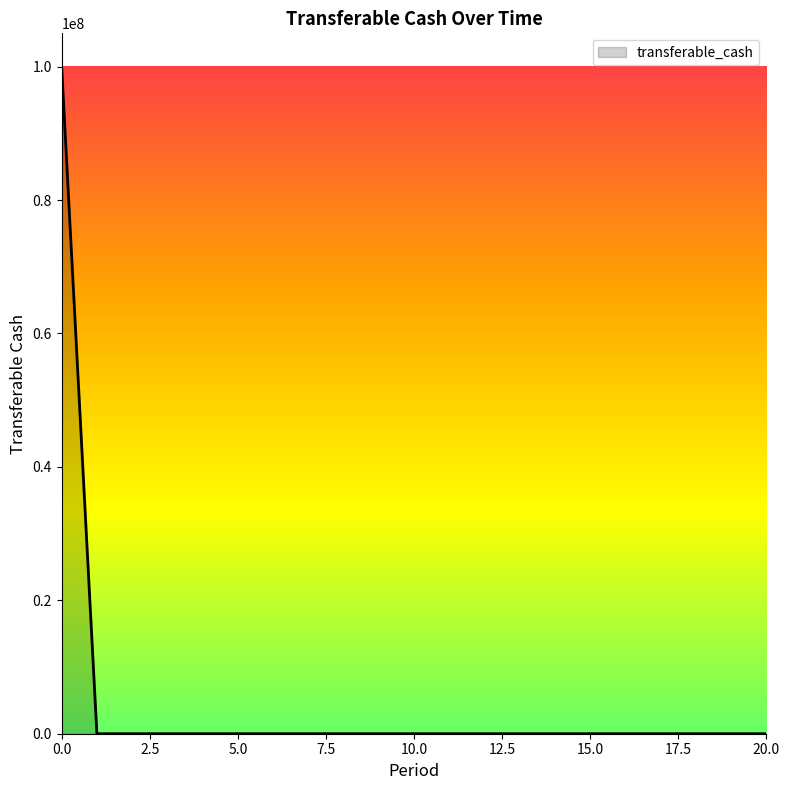

What is the difference between the maximum and minimum values?

100000000